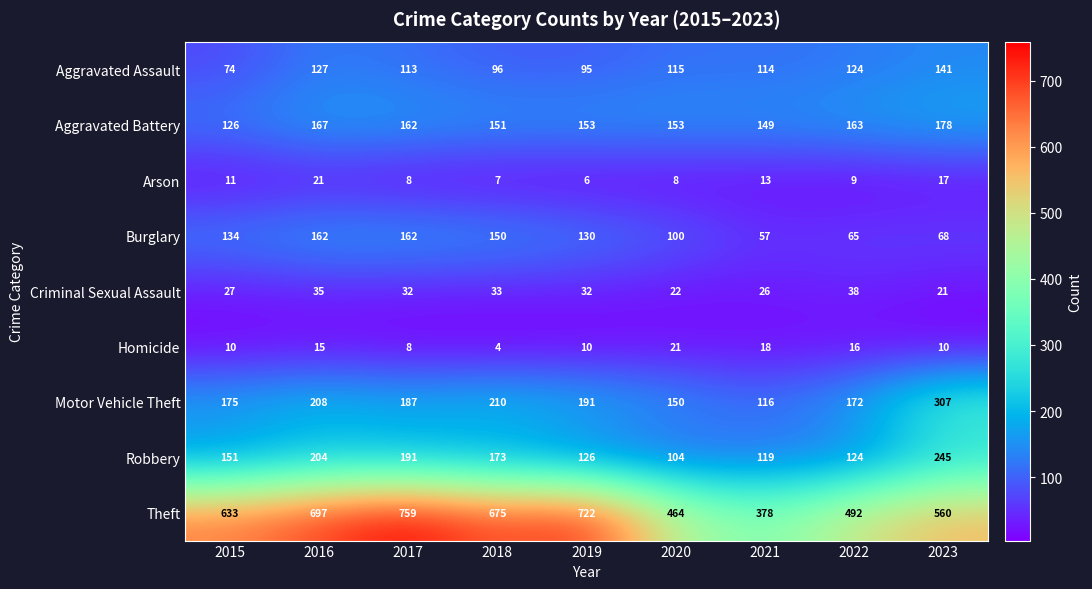

At 2021, list the series in order from largest to smallest.

Theft, Aggravated Battery, Robbery, Motor Vehicle Theft, Aggravated Assault, Burglary, Criminal Sexual Assault, Homicide, Arson